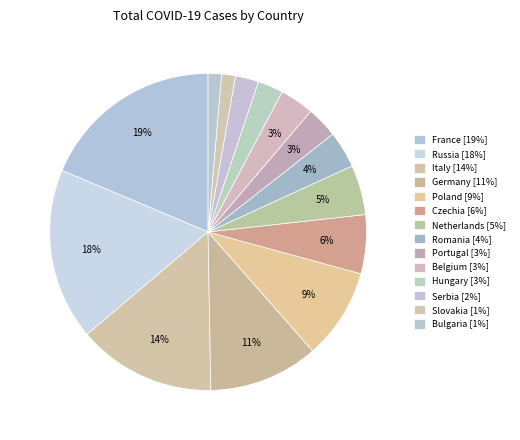

How many segments does this pie chart have?

14